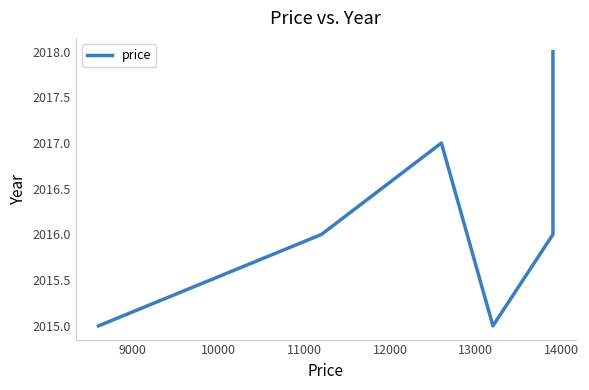

What is the average value?

2016